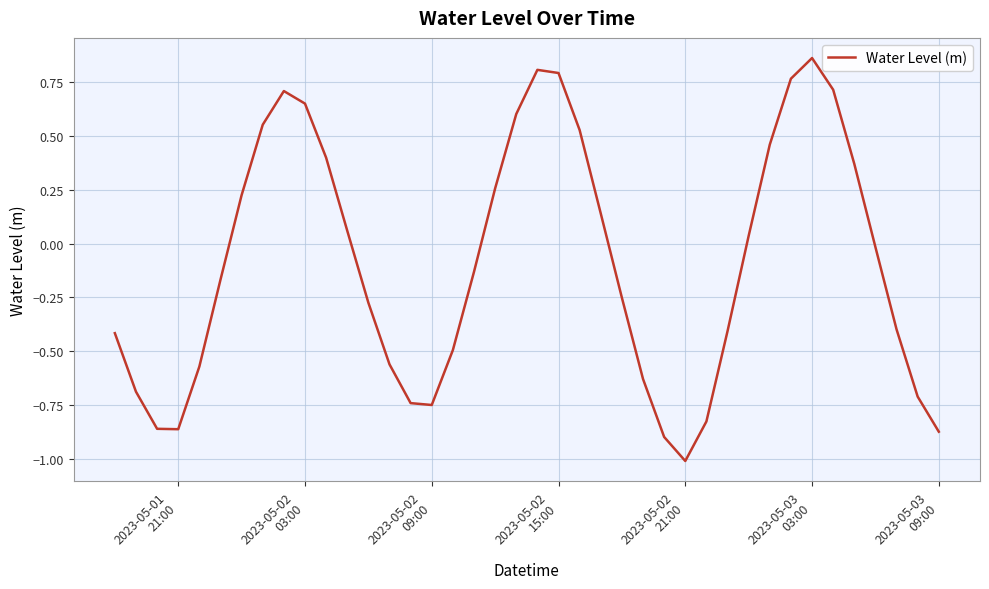

What is the minimum value shown in the chart?

-1.0